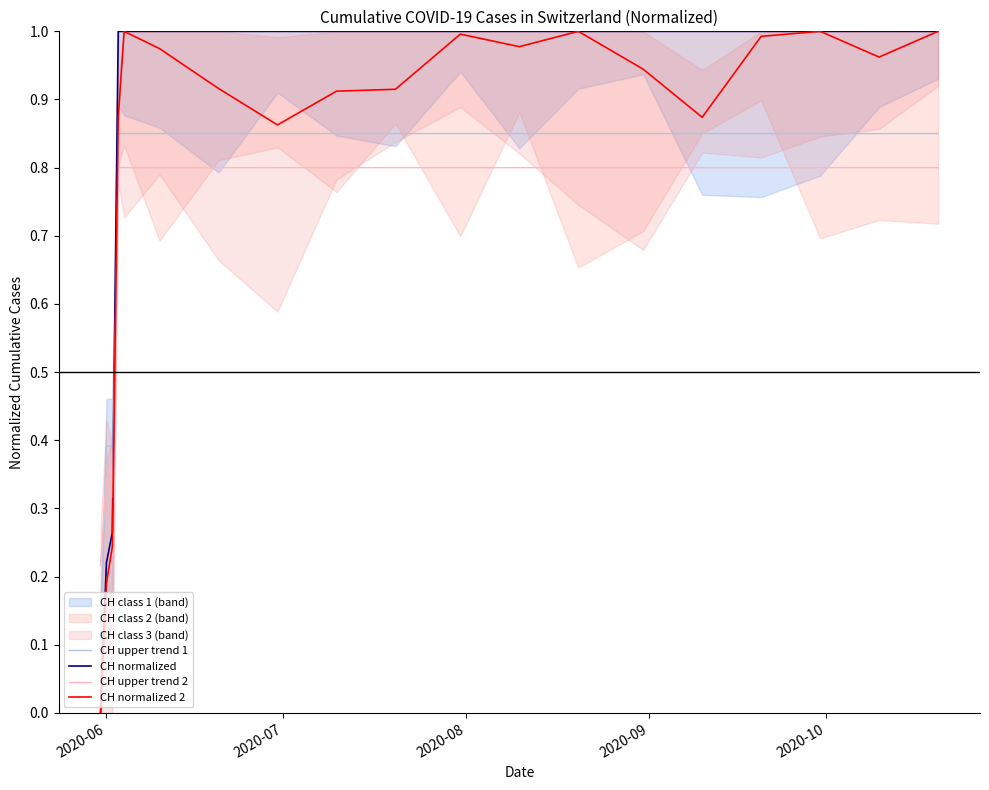

True or false: CH upper trend 2 and CH upper trend 1 intersect in this chart.

True